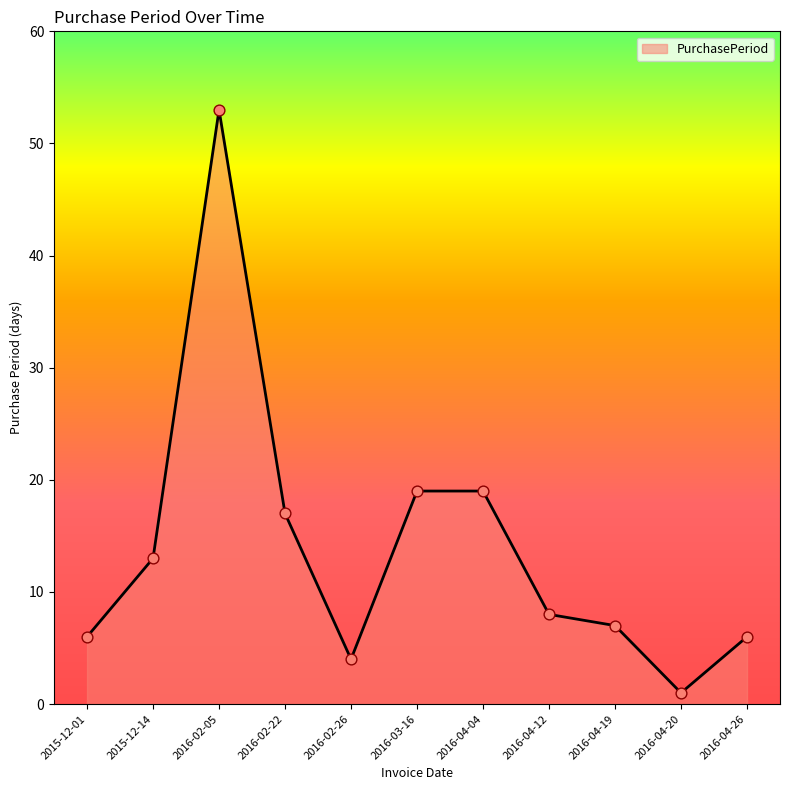

Which has a higher value, 2016-04-26 or 2015-12-14?

2015-12-14